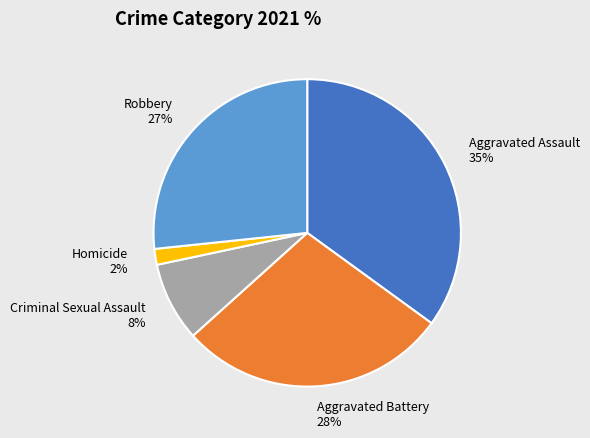

How many segments does this pie chart have?

5